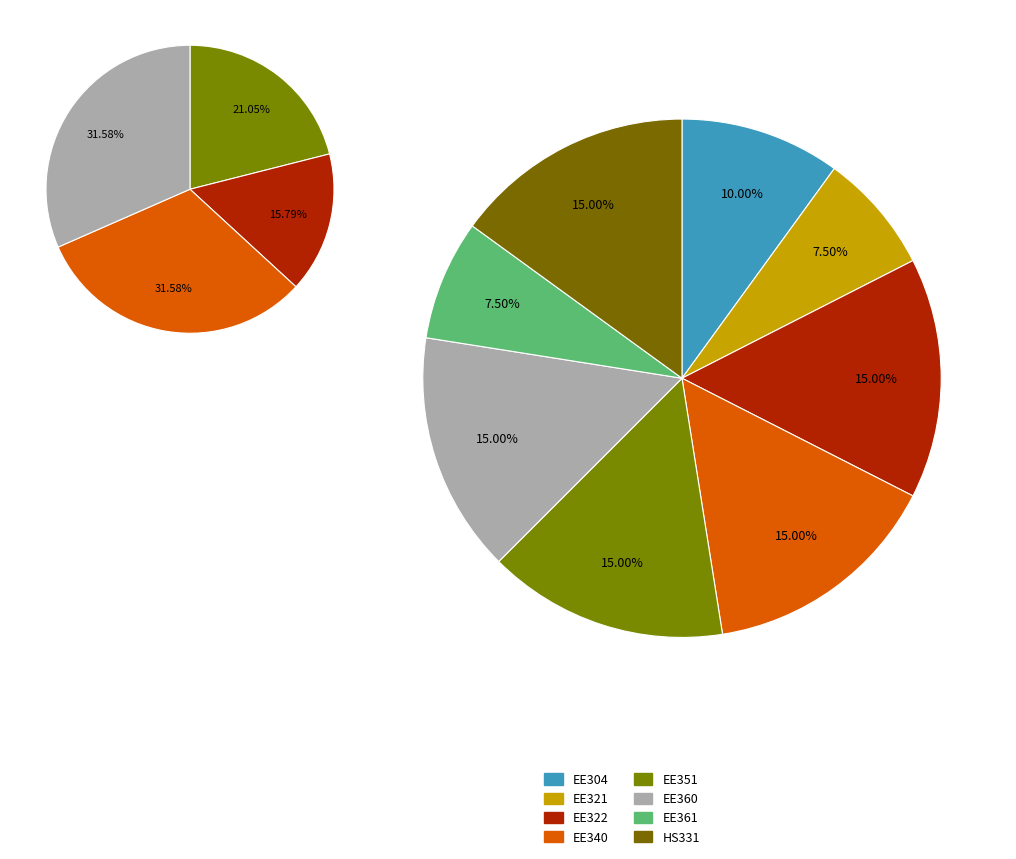

Which slice is the largest?

EE322